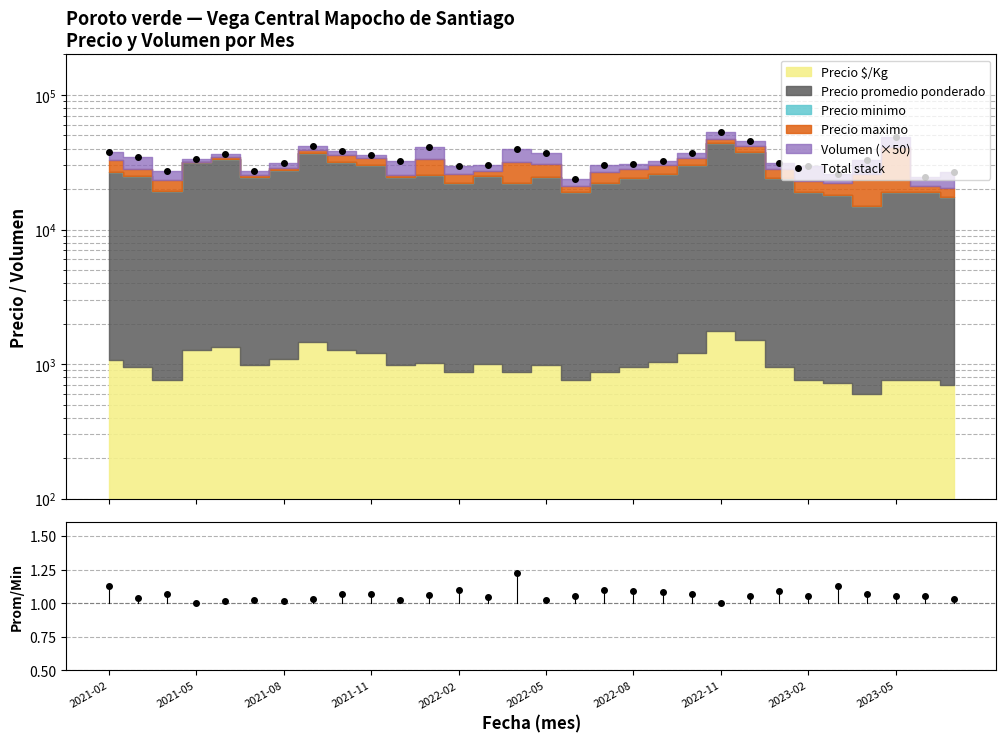

Does the chart have visible grid lines?

Yes